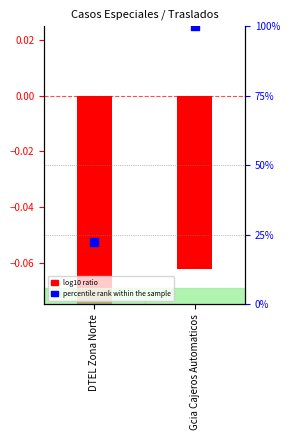

Which series reaches the maximum Y coordinate?

percentile rank within the sample